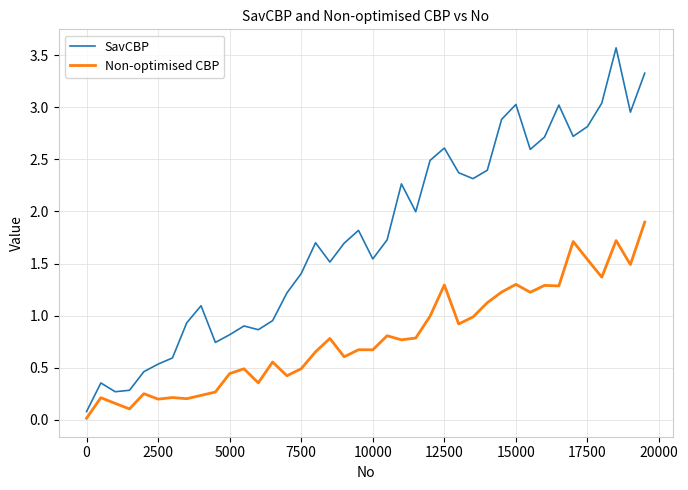

Rank the series by their average value, from lowest to highest.

Non-optimised CBP, SavCBP